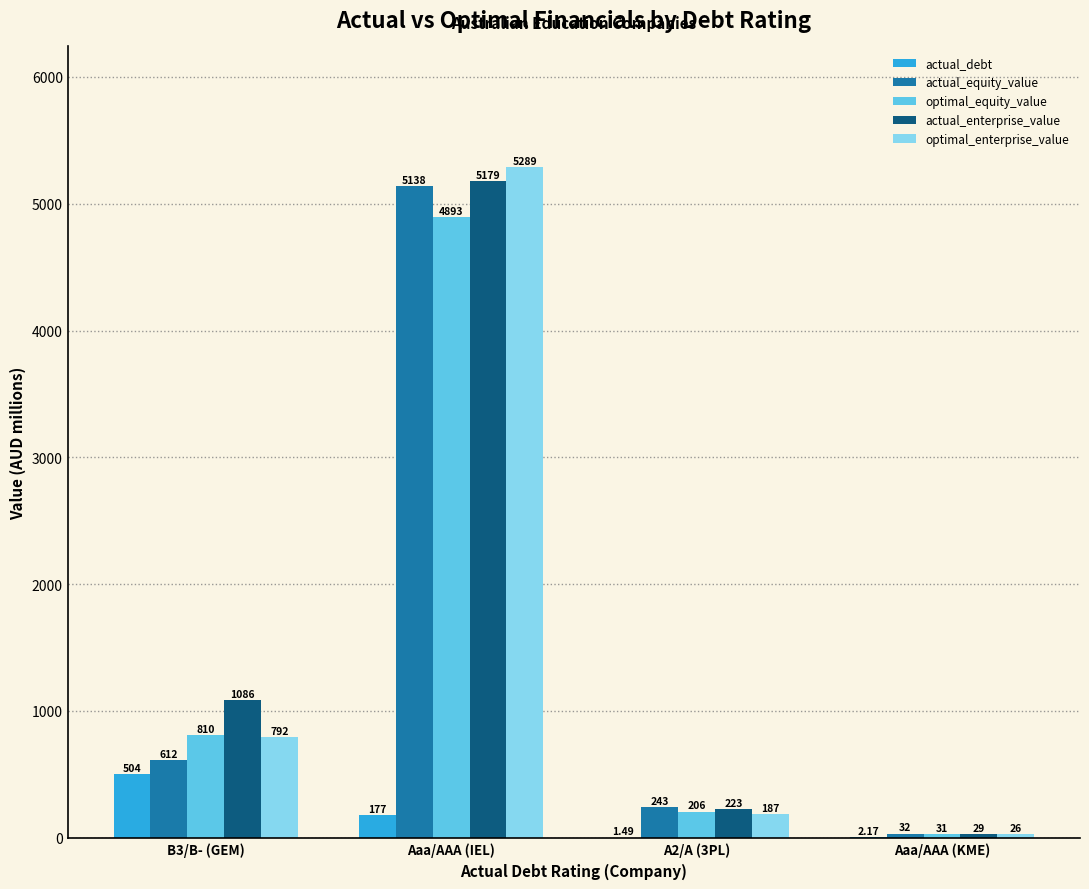

What is the sum of the optimal_enterprise_value values at B3/B- (GEM) and Aaa/AAA (IEL)?

6081.0